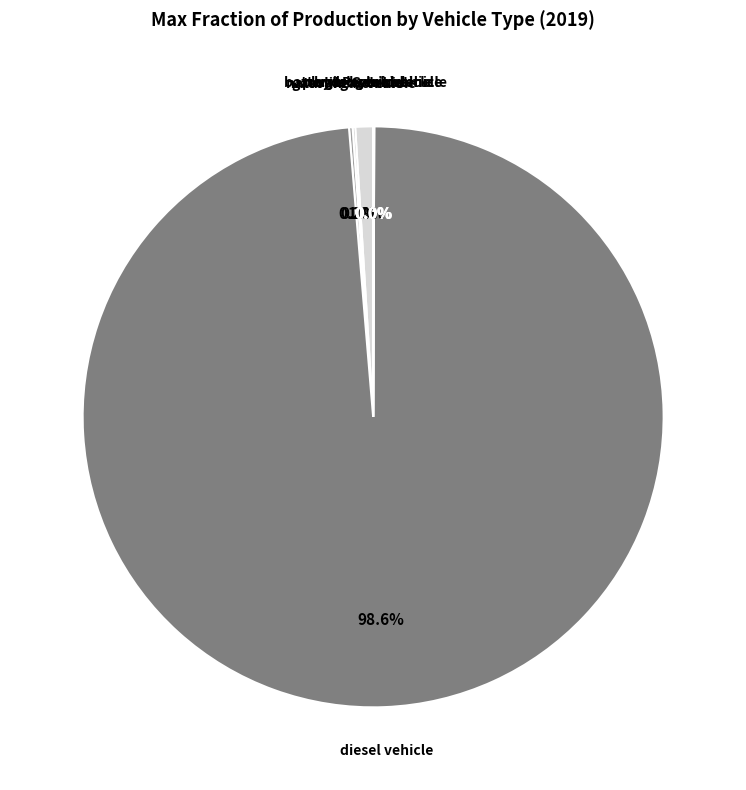

Is there a majority slice in this chart?

Yes